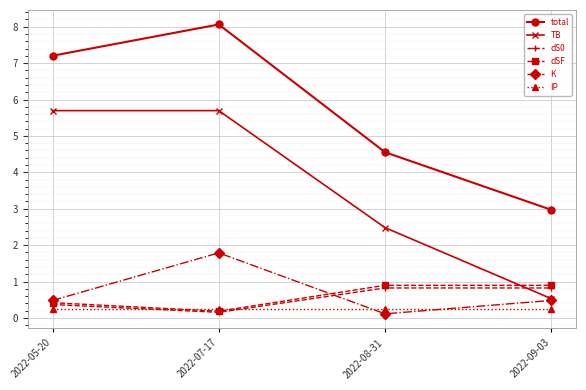

Does the chart display data point markers on the line(s)?

Yes